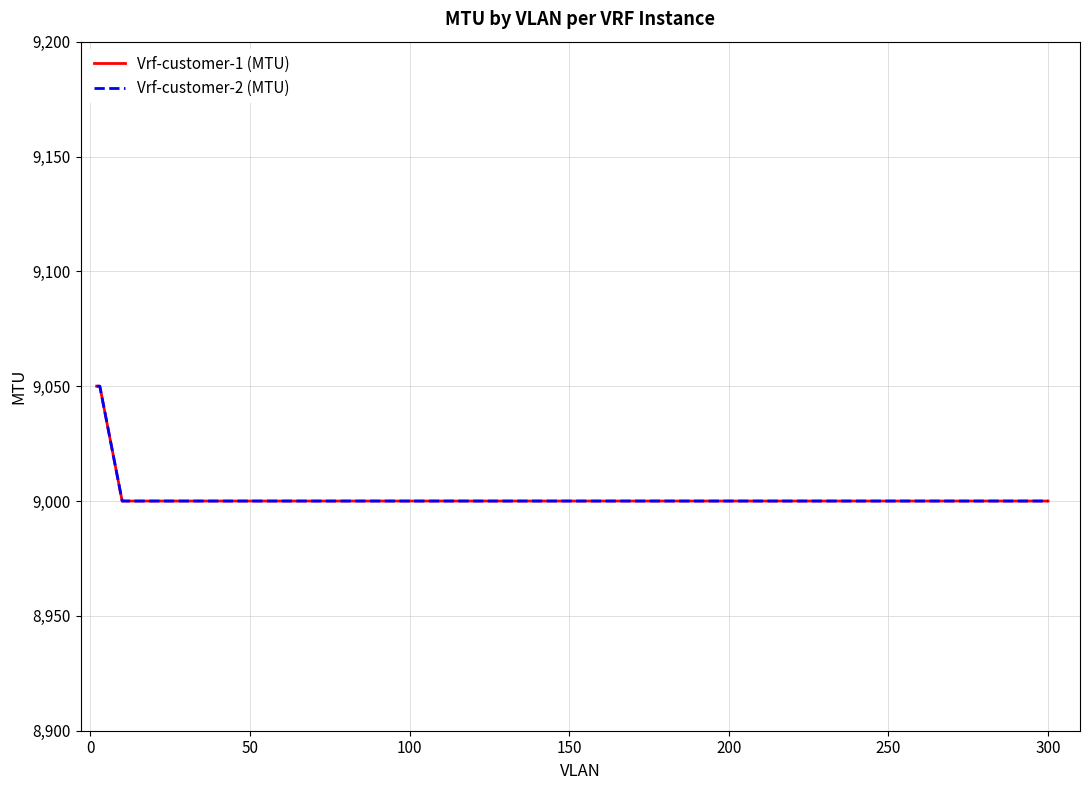

What is the label of the 1st point from the right?

300